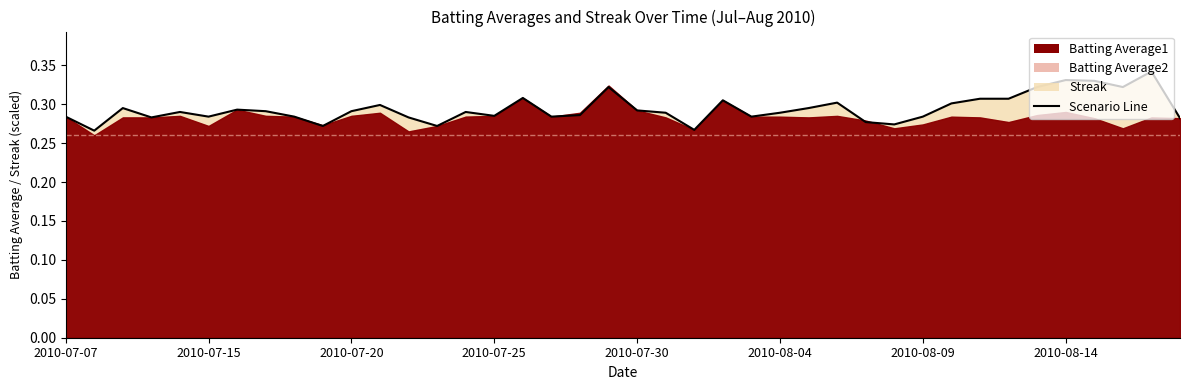

Count the number of categories in the chart.

40